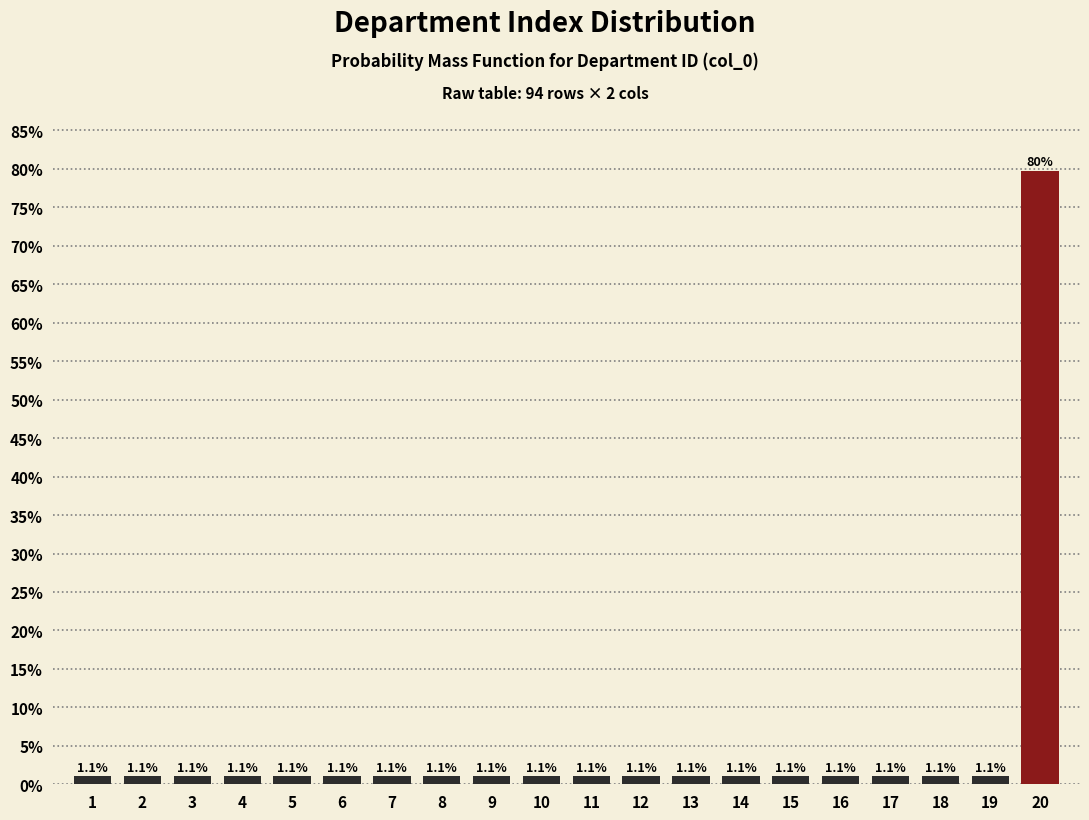

Reading left to right, what are all the values shown in this chart?

1.1	1.1	1.1	1.1	1.1	1.1	1.1	1.1	1.1	1.1	1.1	1.1	1.1	1.1	1.1	1.1	1.1	1.1	1.1	79.8